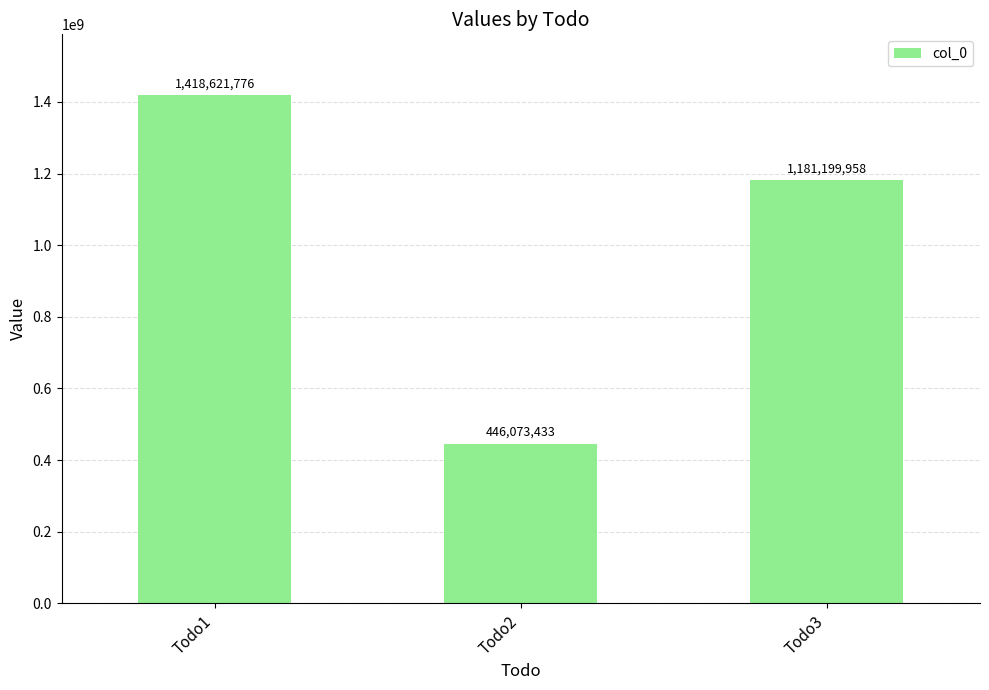

Reading left to right, what are all the values shown in this chart?

1418621776	446073433	1181199958